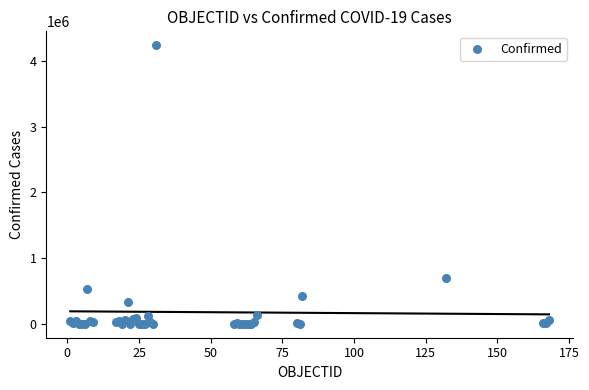

What Y value in the scatter plot is closest to 2119270?

694664